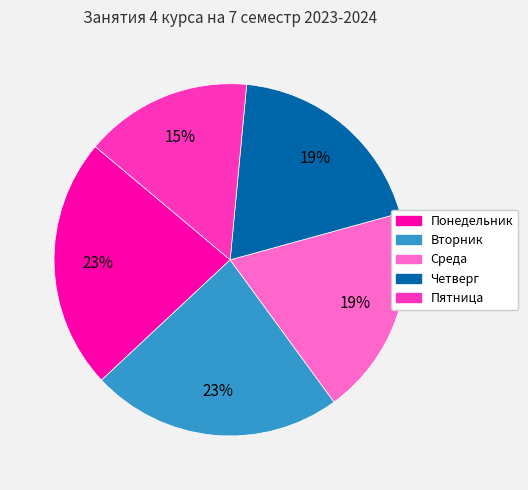

Is it true that Четверг is 30% of the pie?

False